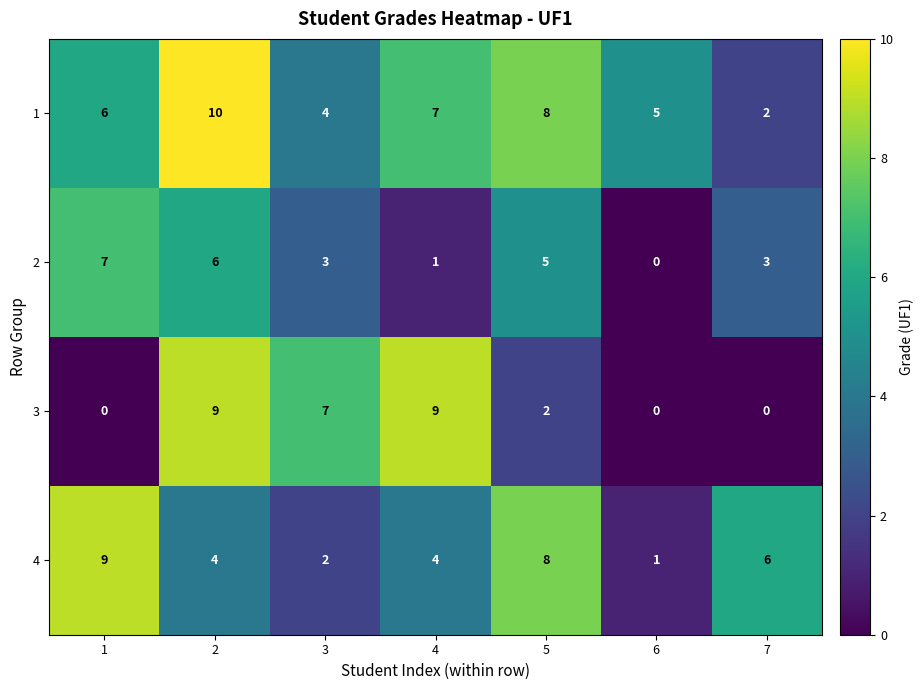

Which series has the largest total across all categories?

1